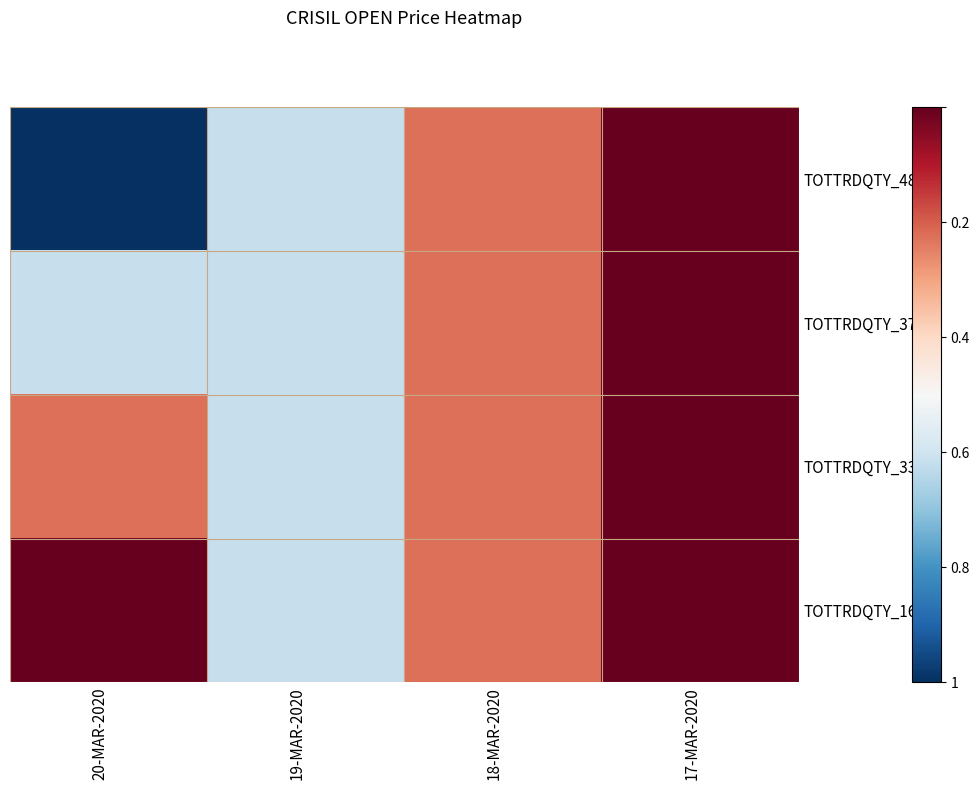

How many categories are shown in the chart?

4